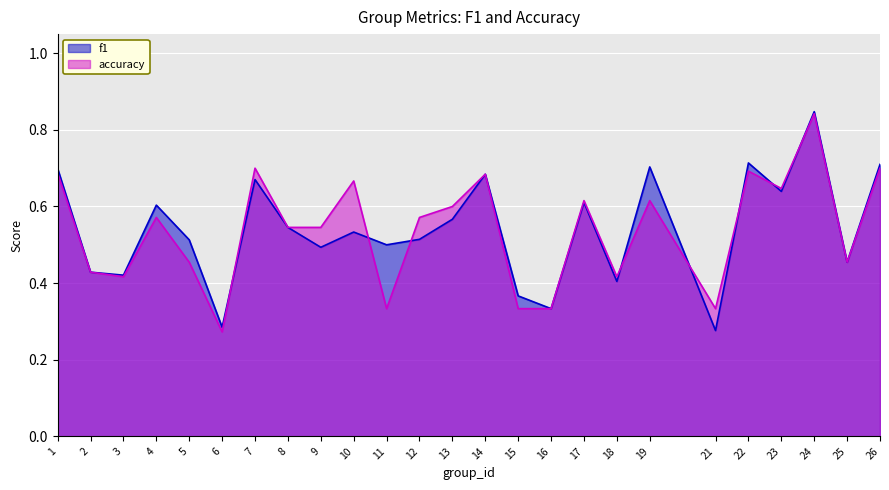

The f1 series shows 0.5 at 5. True or false?

True